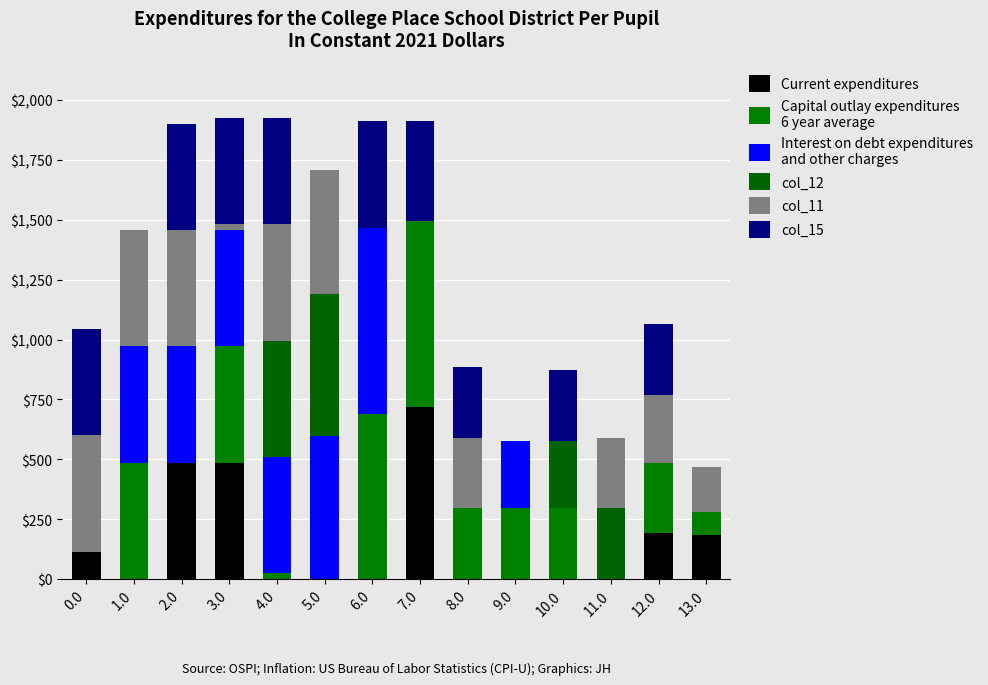

The Interest on debt expenditures
and other charges series shows 0.0 at 8.0. True or false?

True